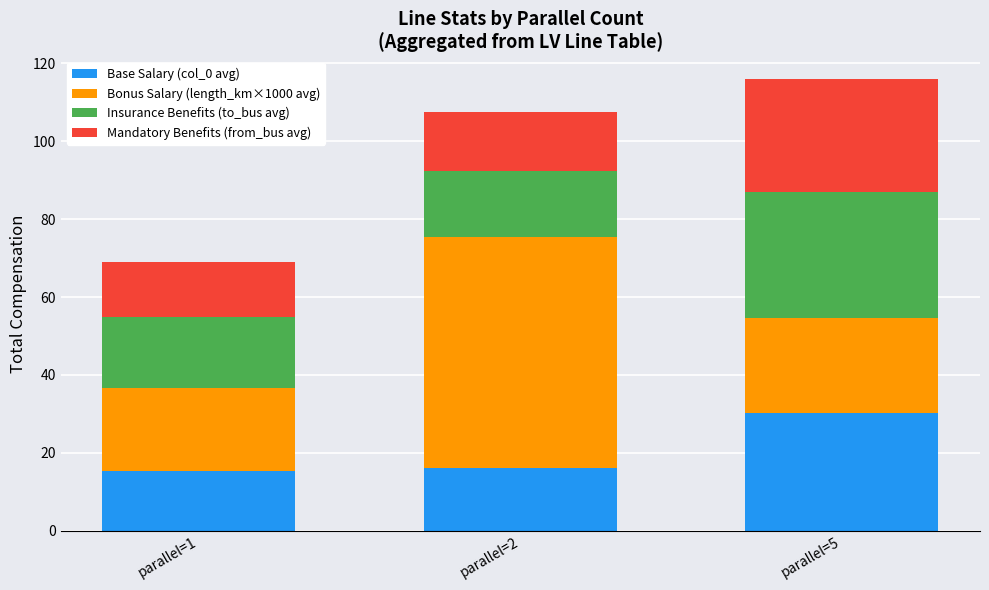

Does the chart contain any negative values?

No